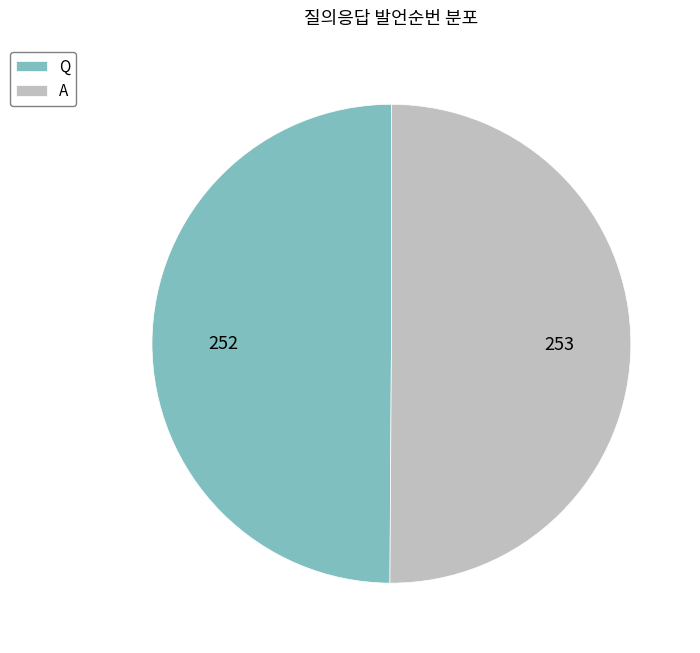

Is the sum of A and Q greater than half?

Yes